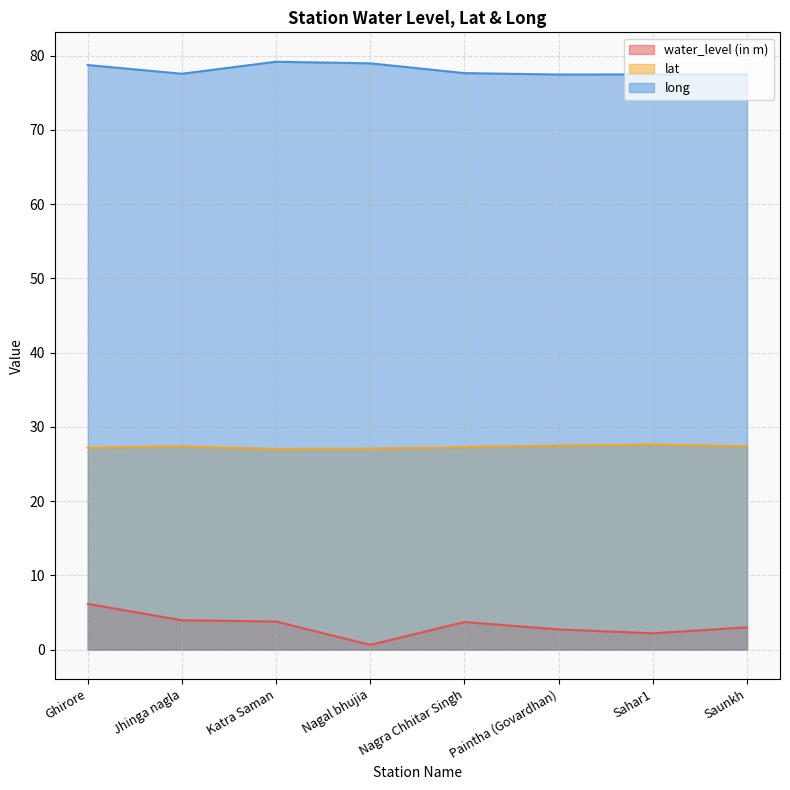

What is the minimum value for long?

77.5